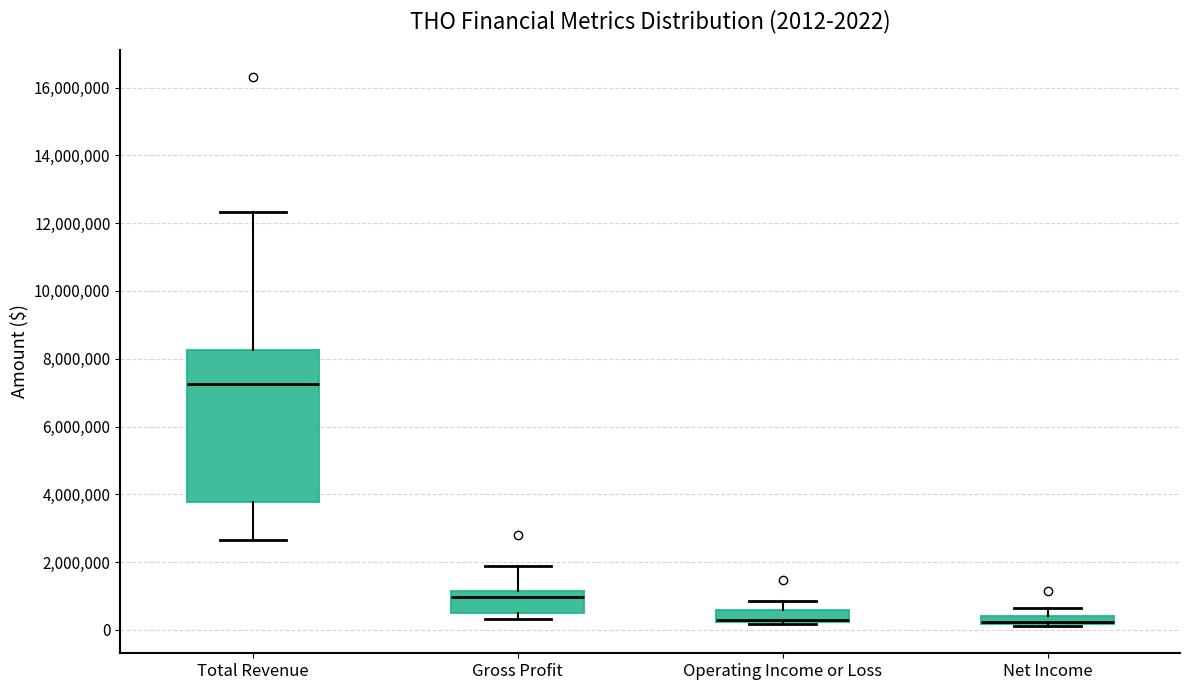

Comparing the boxes themselves (not the whiskers), which one is the tallest?

Total Revenue